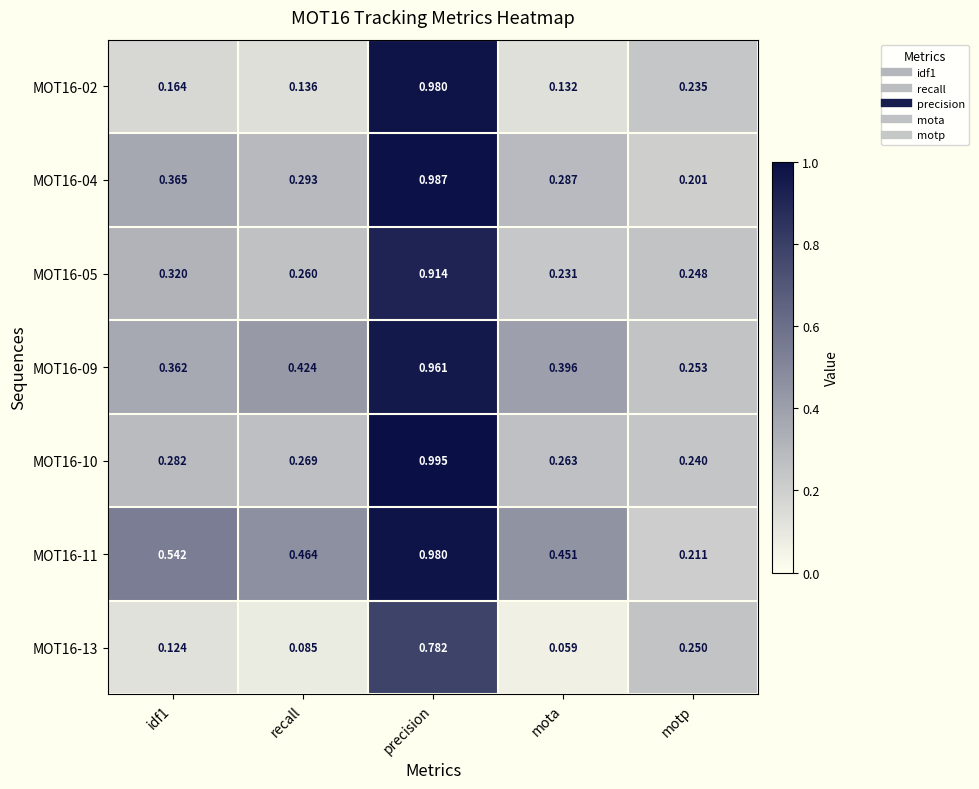

At which category is the sum across all series the highest?

precision